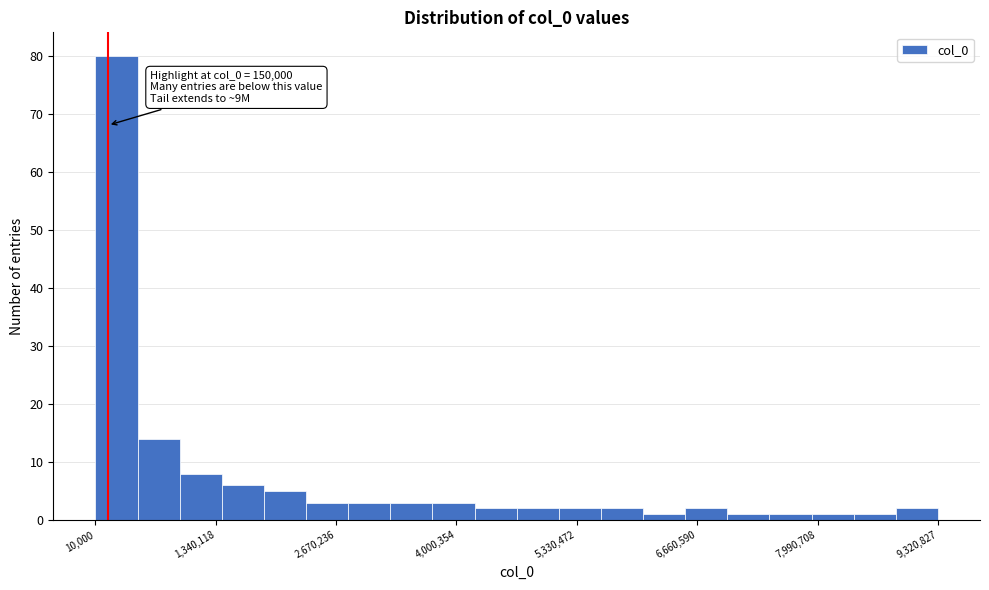

Read against the x-axis, roughly where is the centre of the tallest bar?

200000